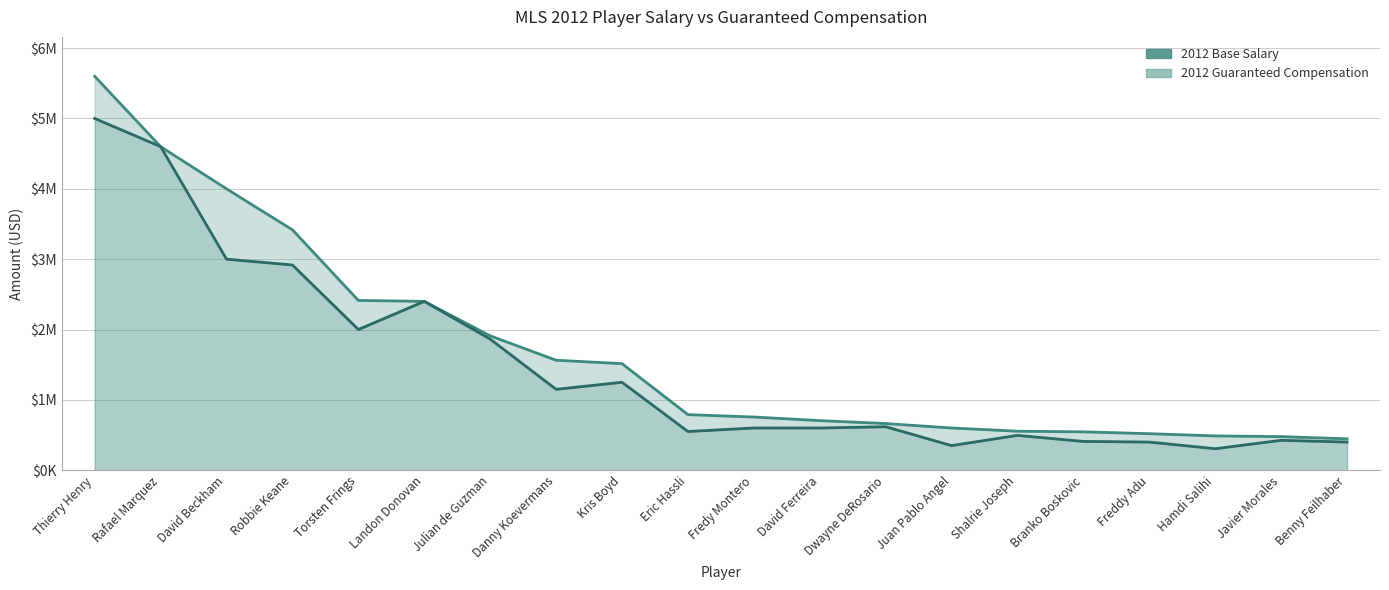

Is the value of 2012 Base Salary at Kris Boyd greater than the value of 2012 Guaranteed Compensation at Thierry Henry?

No